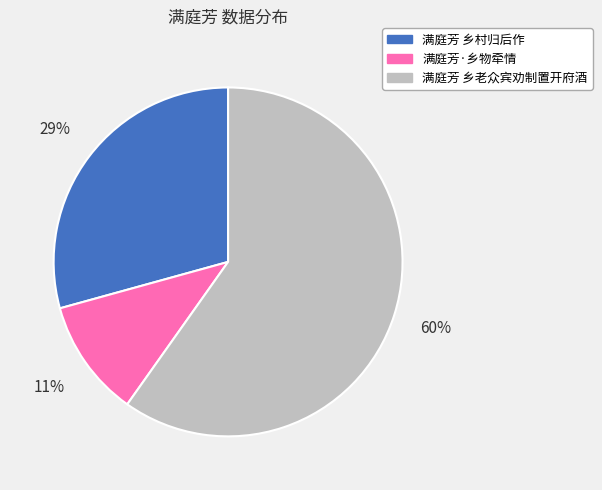

To the nearest percent, what is the combined percentage of 满庭芳·乡物牵情 and 满庭芳 乡村归后作?

40%